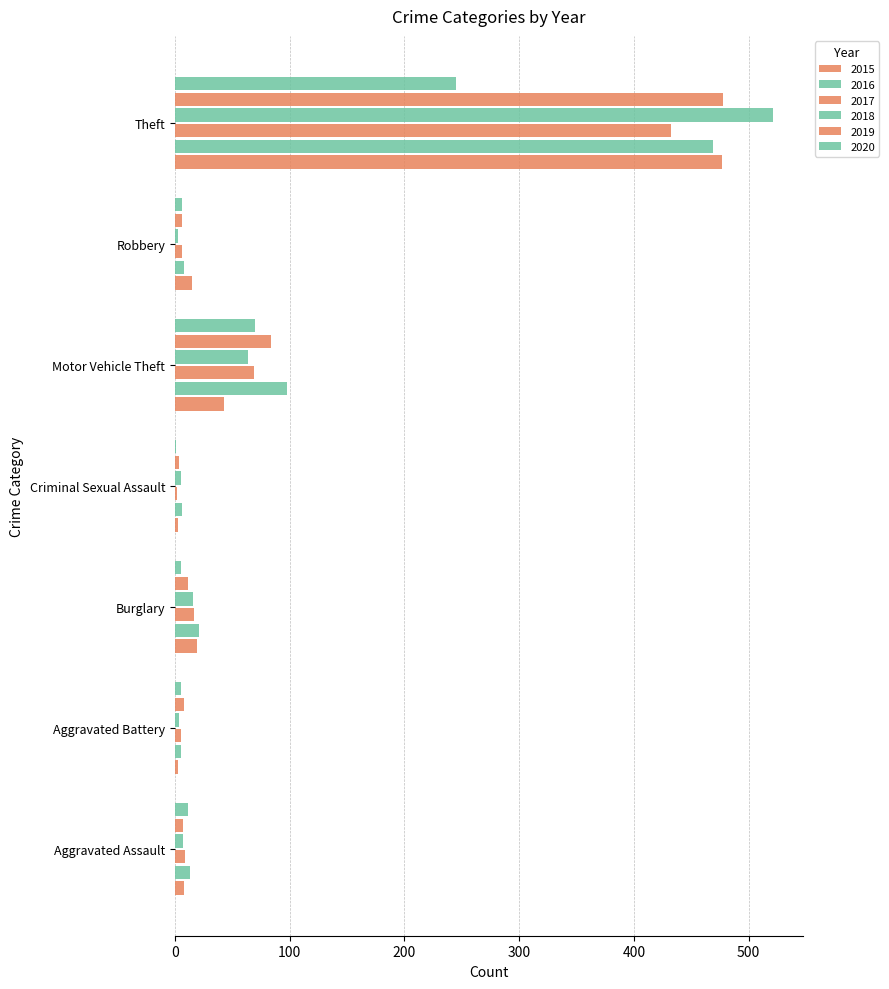

What is the maximum value shown in the chart?

521